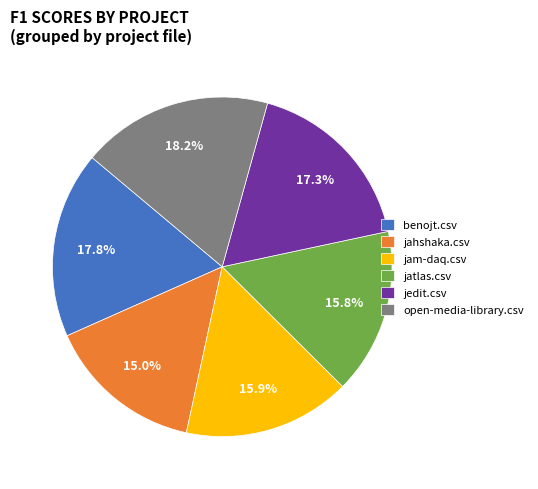

What is the smallest slice in the pie chart?

jahshaka.csv